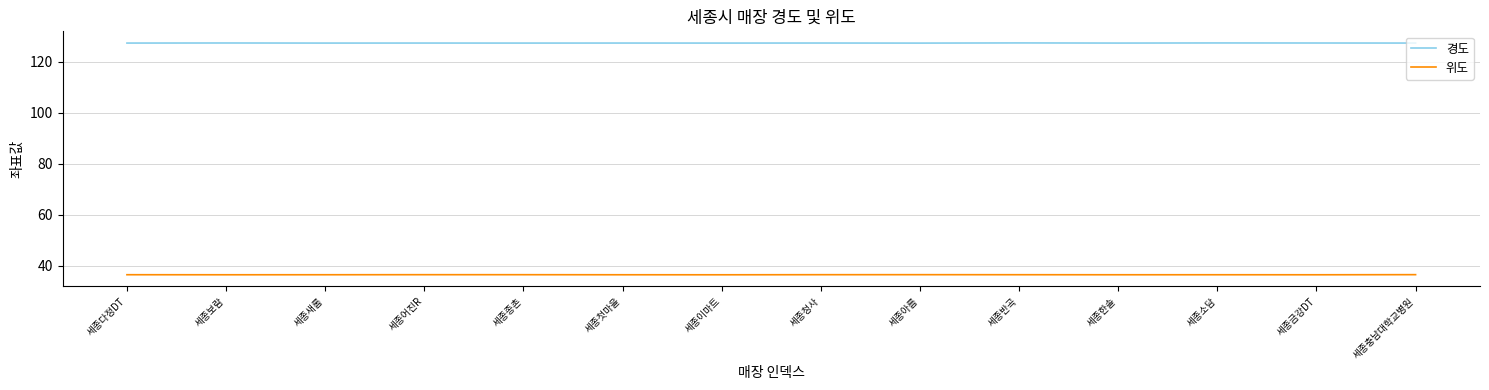

What is the greatest value displayed?

127.3